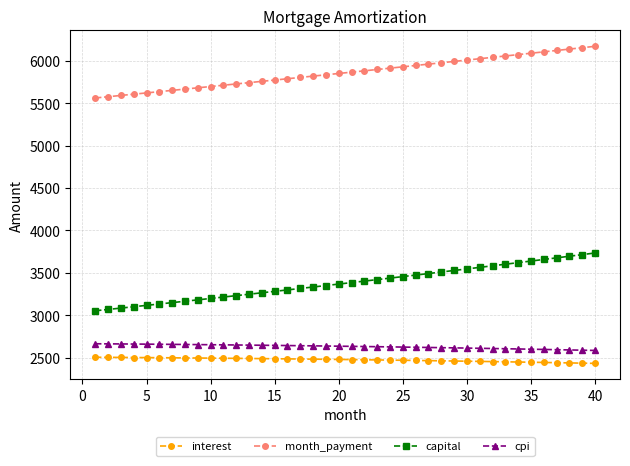

What is the minimum value shown in the chart?

2434.5